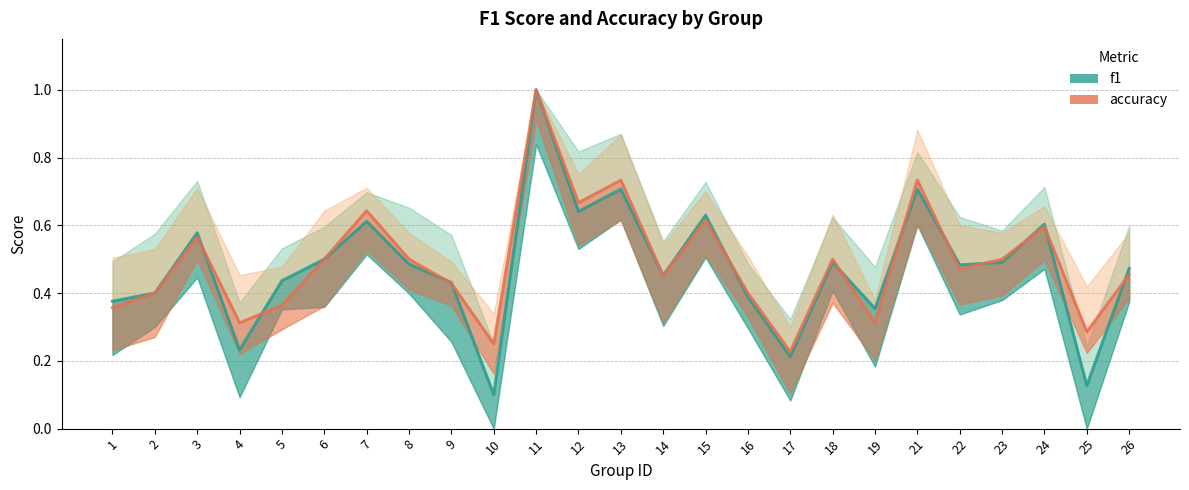

Which series has the largest total across all categories?

accuracy